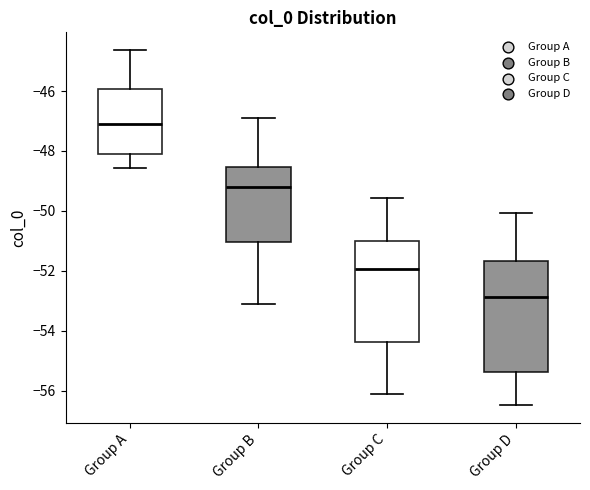

Comparing the boxes themselves (not the whiskers), which one is the tallest?

Group D